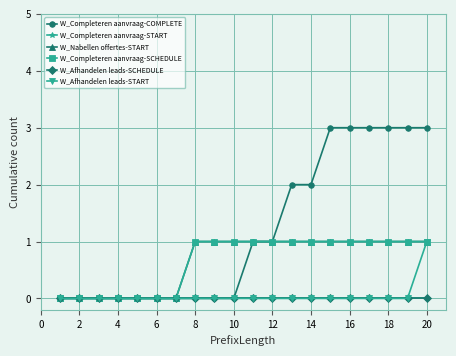

Reading left to right, transcribe all the data shown in this chart.

W_Completeren aanvraag-COMPLETE: 0	0	0	0	0	0	0	0	0	0	1	1	2	2	3	3	3	3	3	3
W_Completeren aanvraag-START: 0	0	0	0	0	0	0	0	0	0	0	0	0	0	0	0	0	0	0	0
W_Nabellen offertes-START: 0	0	0	0	0	0	0	1	1	1	1	1	1	1	1	1	1	1	1	1
W_Completeren aanvraag-SCHEDULE: 0	0	0	0	0	0	0	1	1	1	1	1	1	1	1	1	1	1	1	1
W_Afhandelen leads-SCHEDULE: 0	0	0	0	0	0	0	0	0	0	0	0	0	0	0	0	0	0	0	0
W_Afhandelen leads-START: 0	0	0	0	0	0	0	0	0	0	0	0	0	0	0	0	0	0	0	1